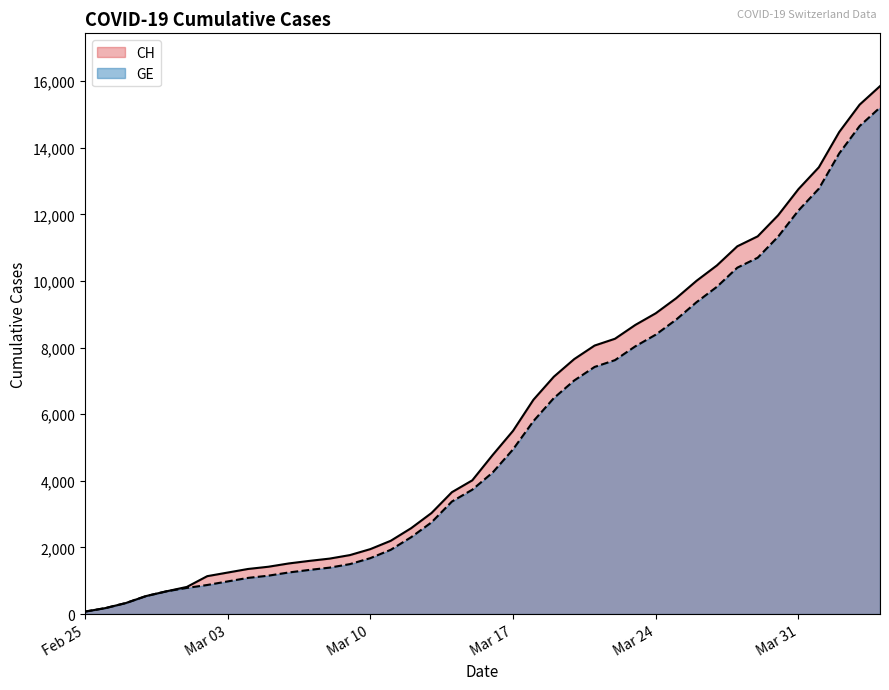

True or false: GE and CH intersect in this chart.

False